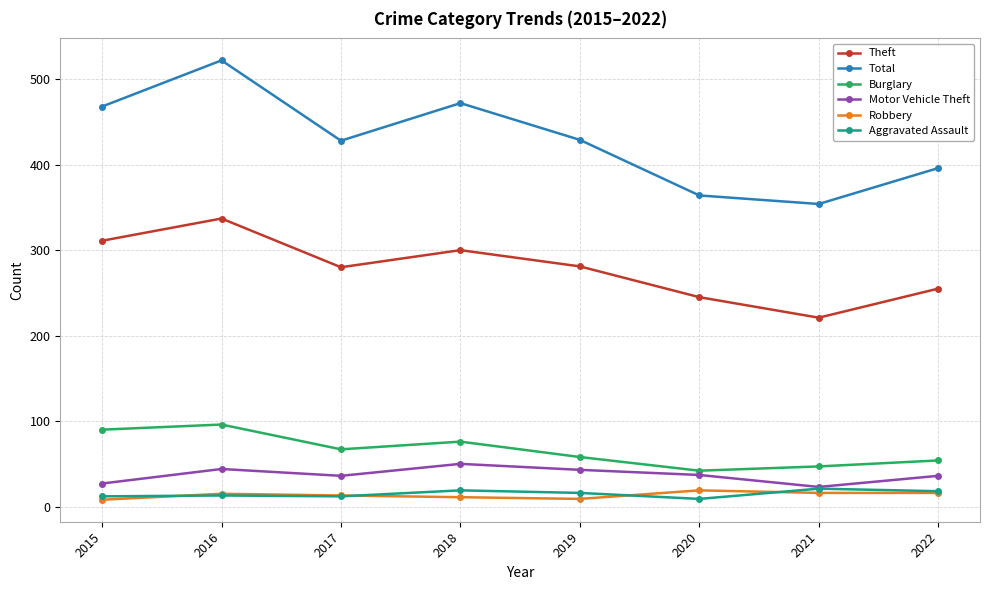

At 2019, list the series in order from smallest to largest.

Robbery, Aggravated Assault, Motor Vehicle Theft, Burglary, Theft, Total